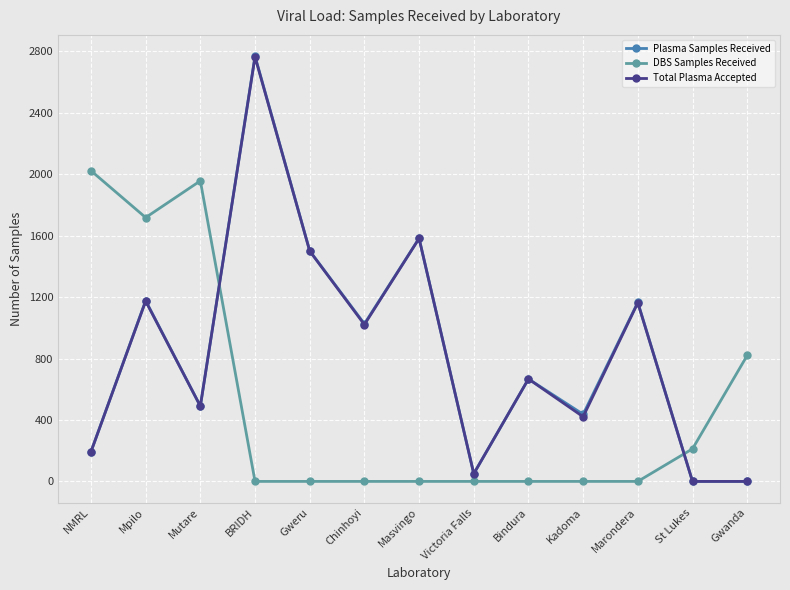

What is the maximum value shown in the chart?

2769